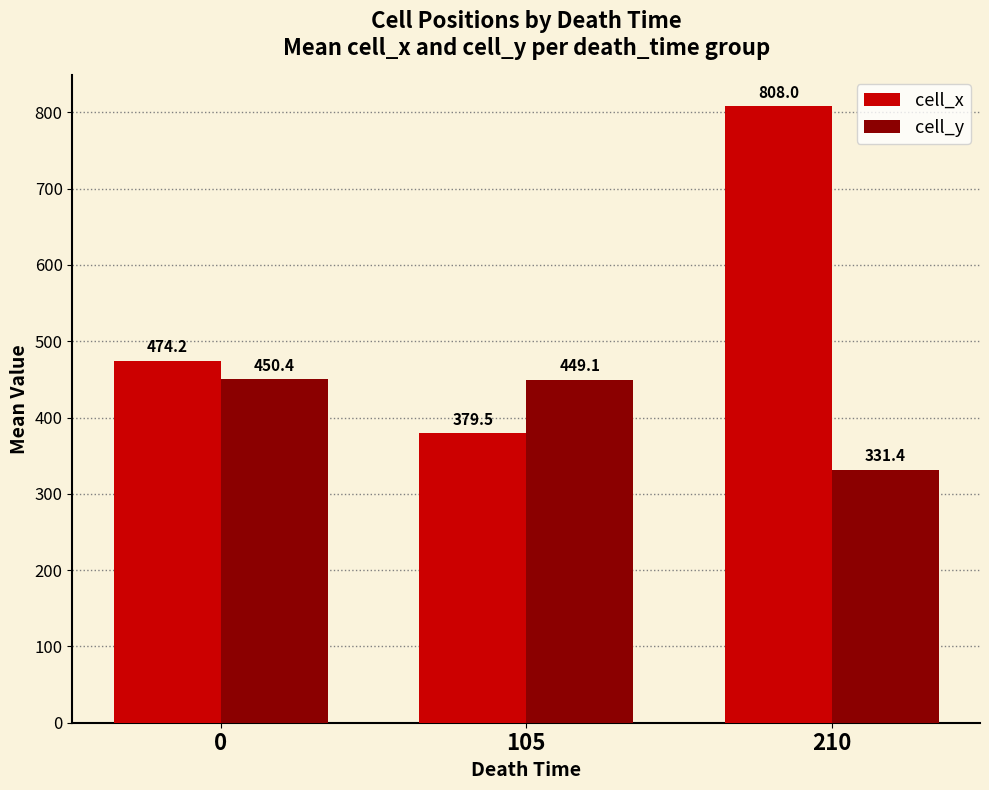

At which category is the sum across all series the highest?

210